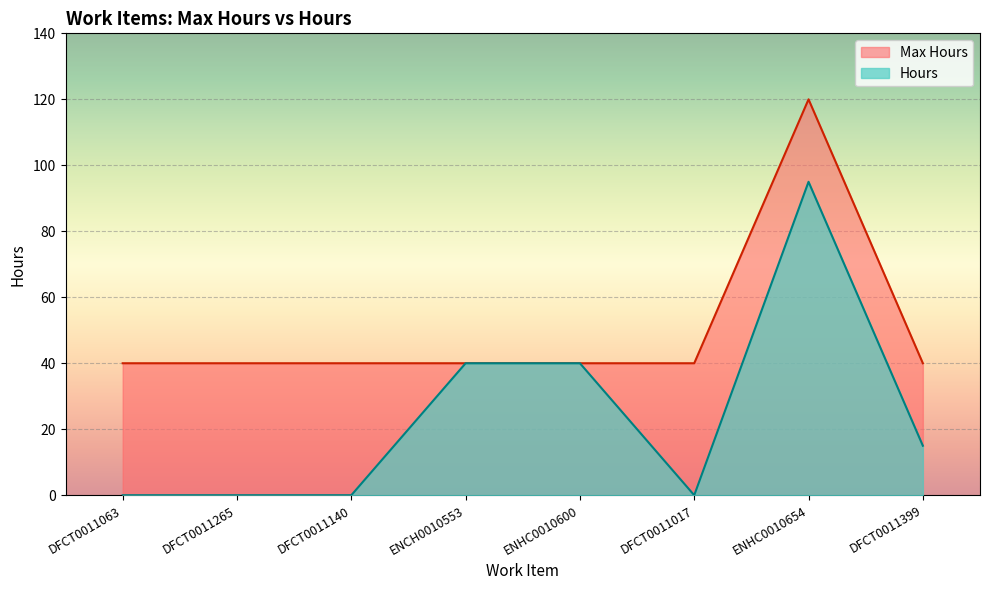

Which has a higher value, ENHC0010654 or DFCT0011399?

ENHC0010654